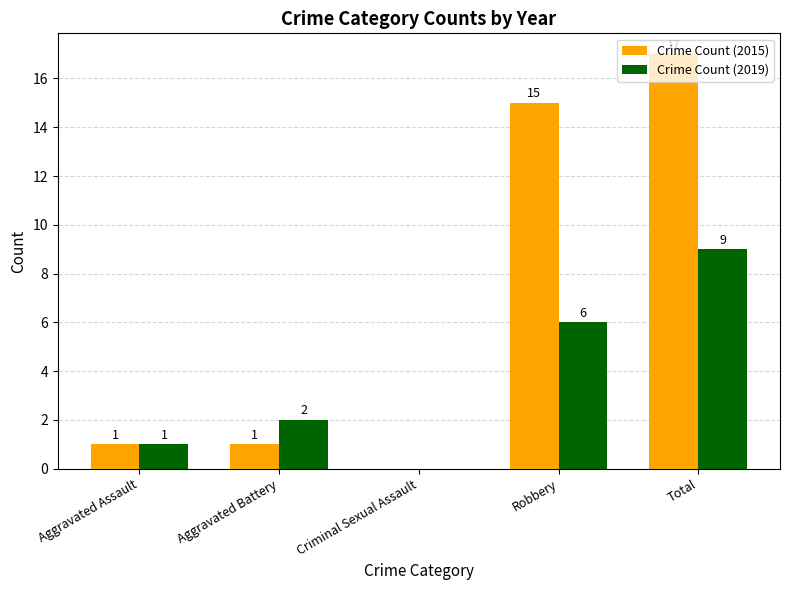

What is the sum of all Crime Count (2019) values?

18